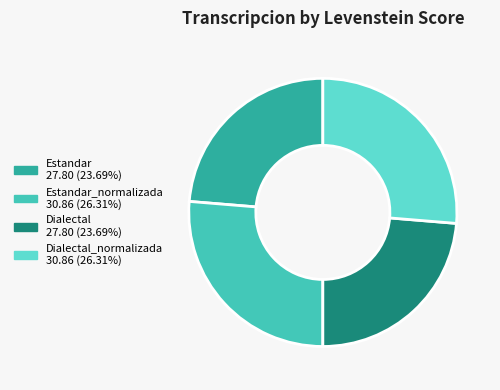

Is there any slice that represents more than half of the pie?

No